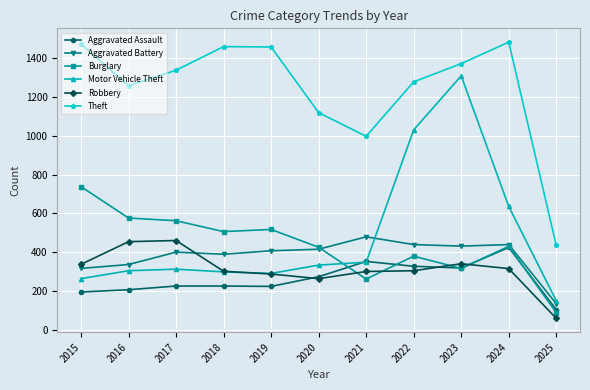

How many lines are shown in the chart?

6